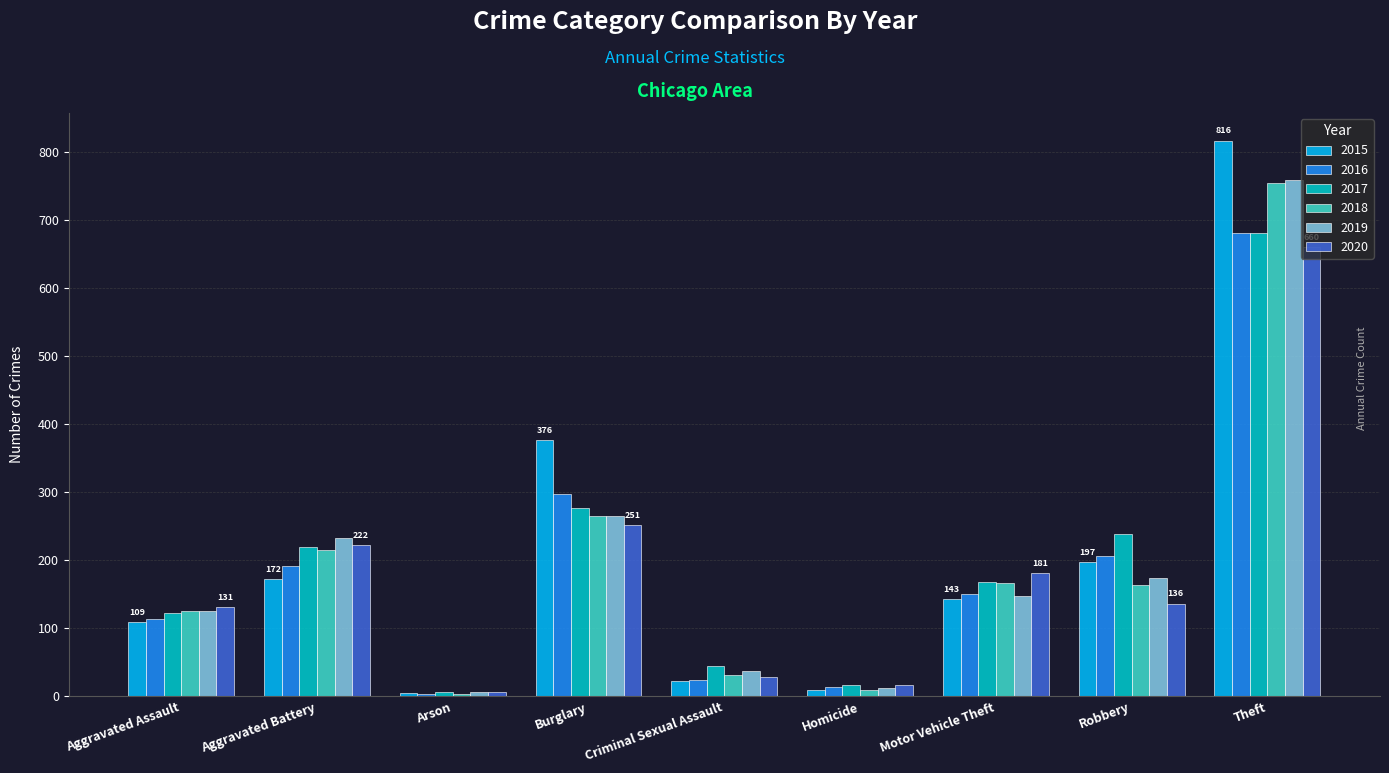

The value of 2017 at Robbery is 333. True or false?

False